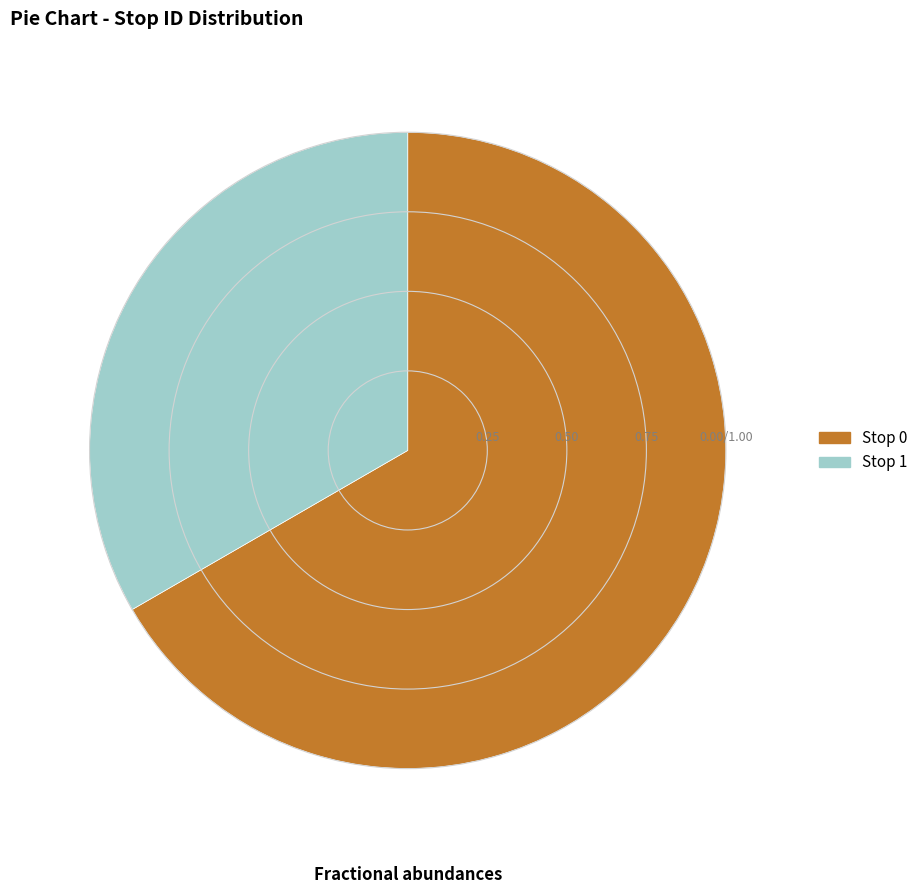

Is there any slice that represents more than half of the pie?

Yes